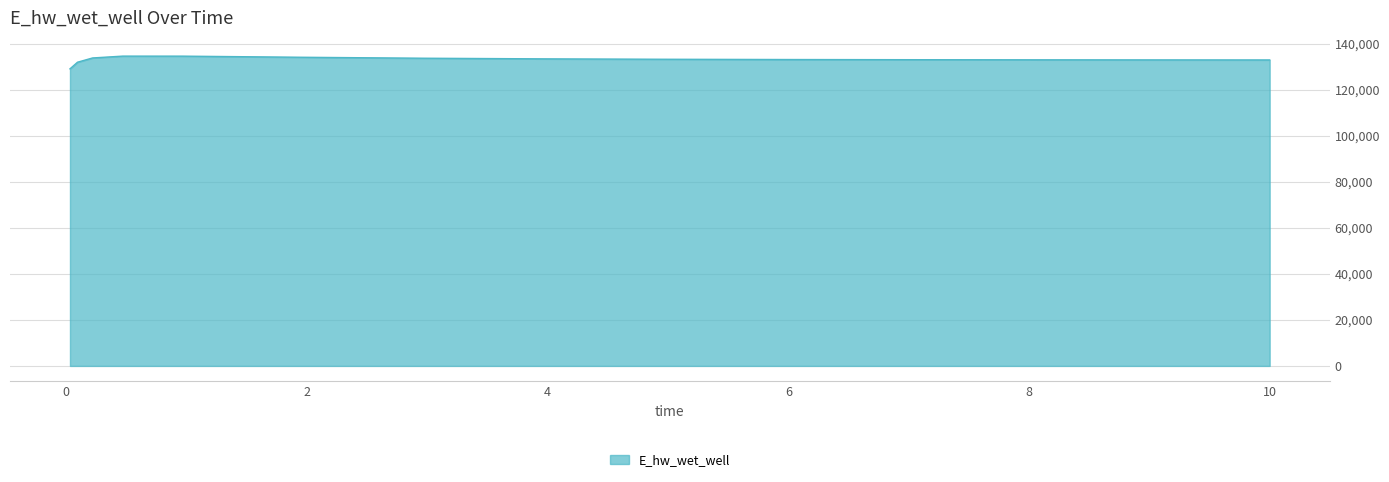

What is the smallest value displayed?

129053.2